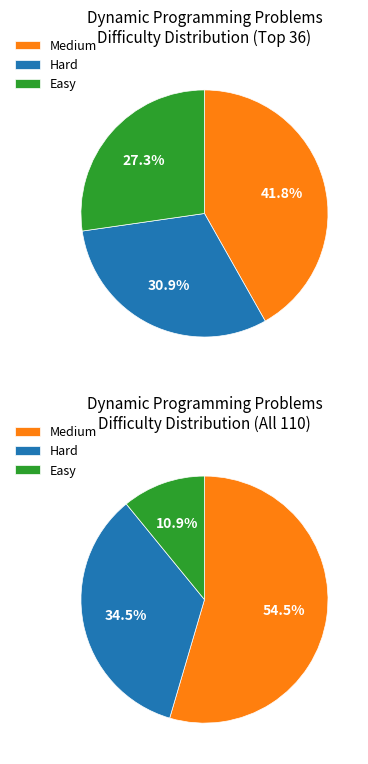

How many segments does this pie chart have?

3